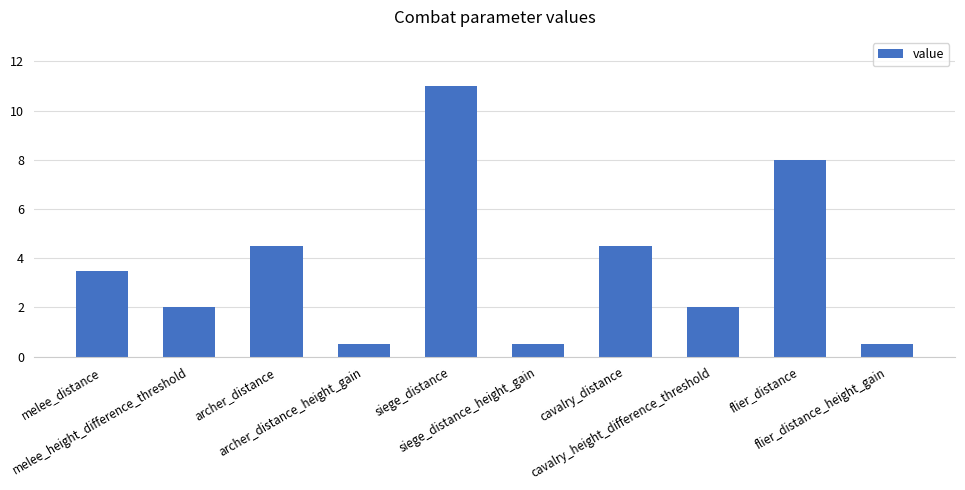

Reading left to right, extract all data points from this chart.

3.5	2.0	4.5	0.5	11.0	0.5	4.5	2.0	8.0	0.5